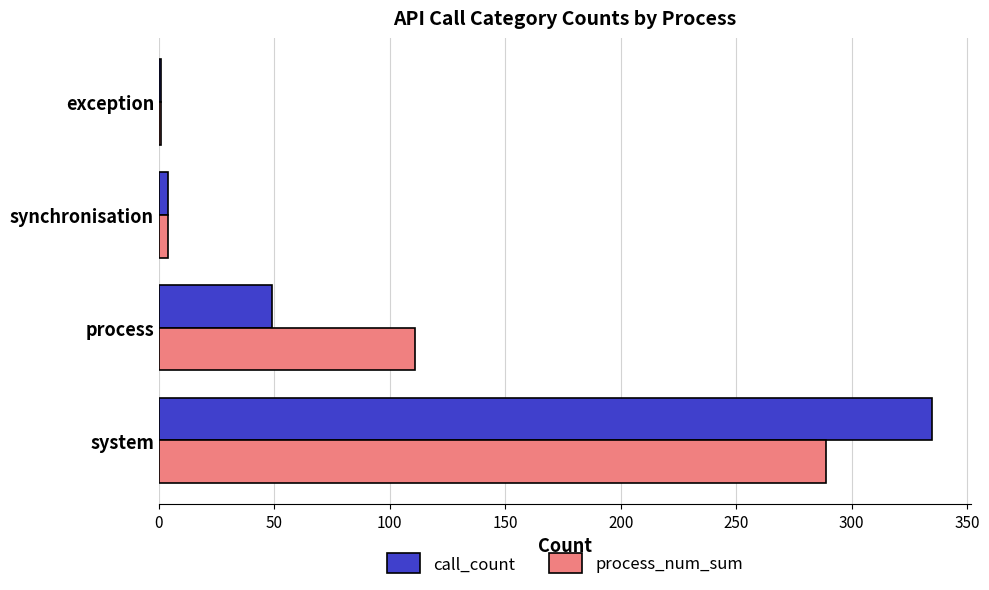

The call_count series shows 31 at process. True or false?

False